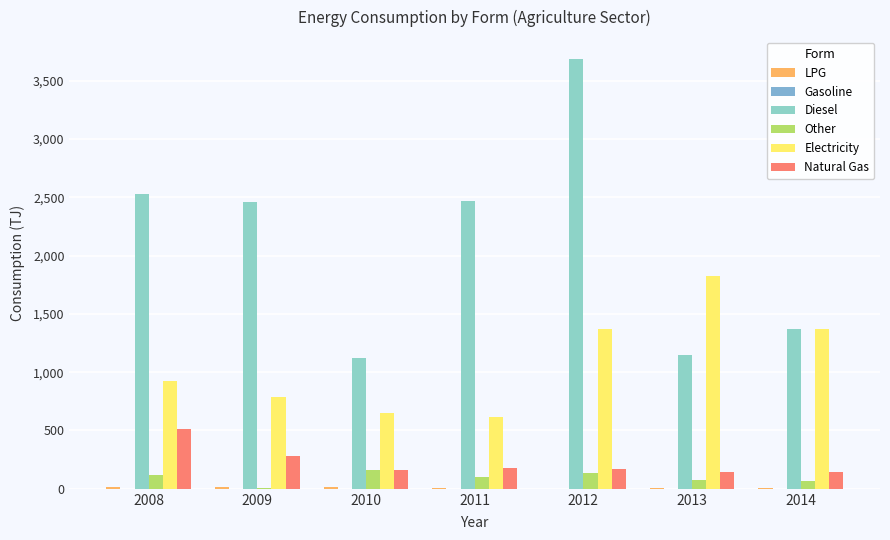

List the series in order of their peak value, highest first.

Diesel, Electricity, Natural Gas, Other, LPG, Gasoline